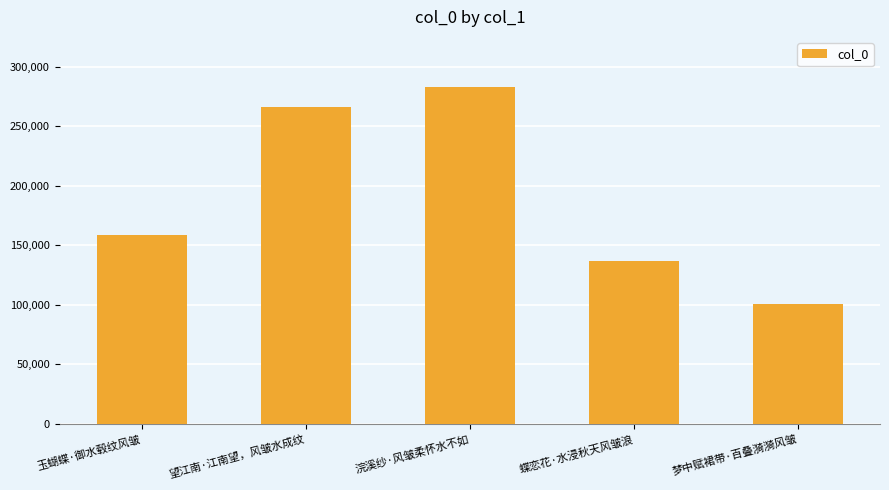

What is the value of the 4th bar from the left?

137036